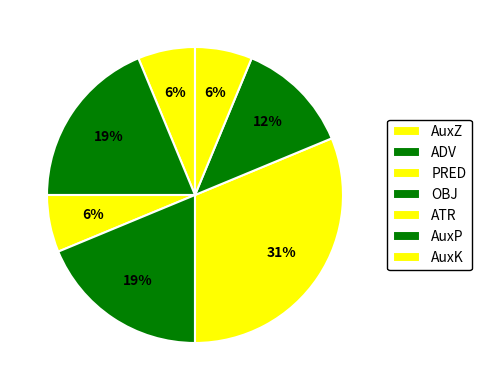

How many slices are in this pie chart?

7